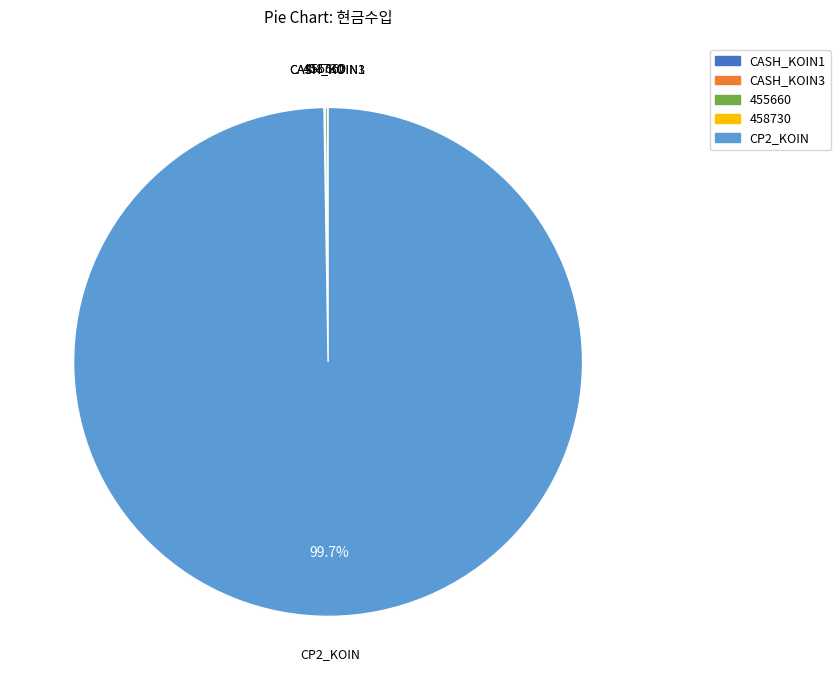

What portion of the pie excludes CP2_KOIN?

0.3%